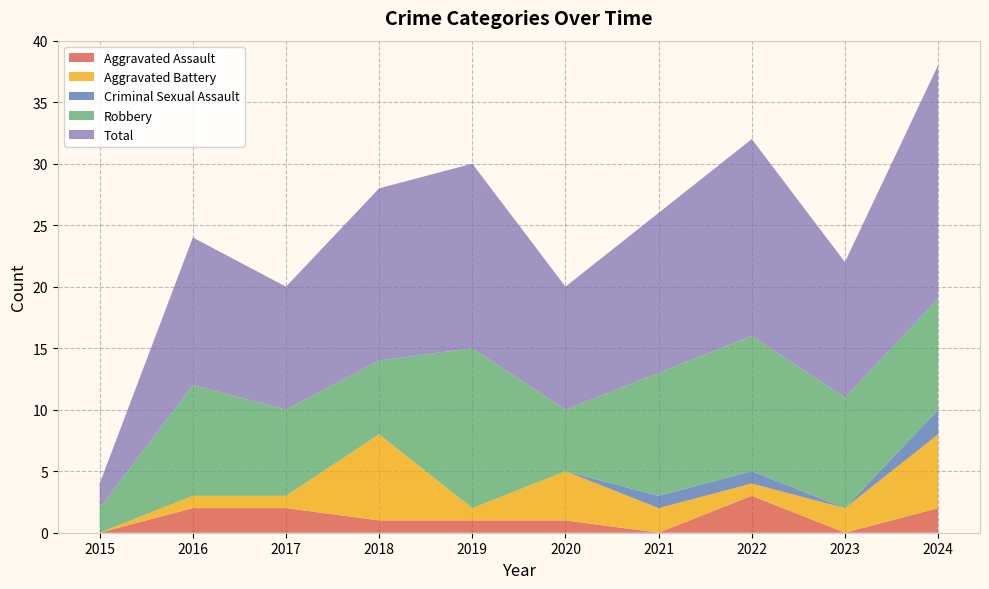

Reading right to left, what are all the values shown in this chart?

Aggravated Assault: 2024=2	2023=0	2022=3	2021=0	2020=1	2019=1	2018=1	2017=2	2016=2	2015=0
Aggravated Battery: 2024=6	2023=2	2022=1	2021=2	2020=4	2019=1	2018=7	2017=1	2016=1	2015=0
Criminal Sexual Assault: 2024=2	2023=0	2022=1	2021=1	2020=0	2019=0	2018=0	2017=0	2016=0	2015=0
Robbery: 2024=9	2023=9	2022=11	2021=10	2020=5	2019=13	2018=6	2017=7	2016=9	2015=2
Total: 2024=19	2023=11	2022=16	2021=13	2020=10	2019=15	2018=14	2017=10	2016=12	2015=2